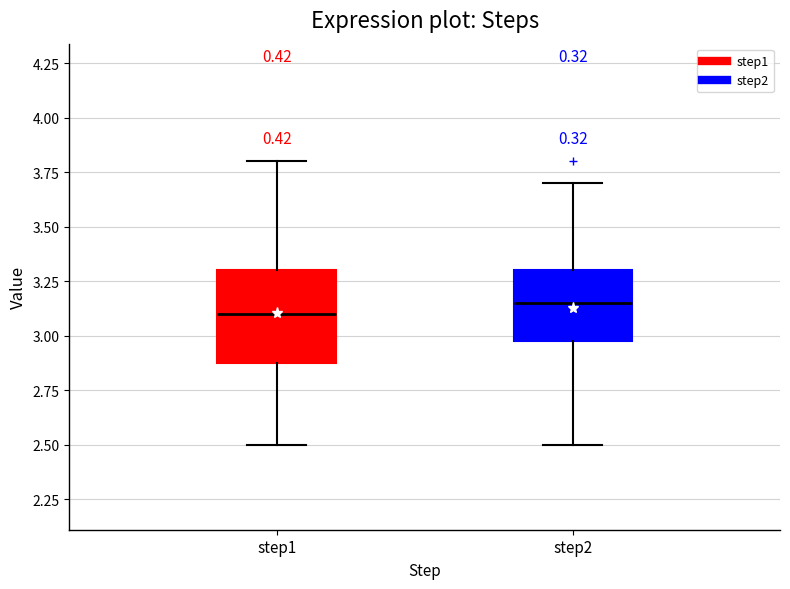

Reading left to right, transcribe this box plot: for each box, give where its median line is, the range the box spans, and where its two whiskers end, as read against the y-axis. The values are not printed on the chart, so give them approximately, as read against the axis.

step1: median 3.10, box 2.90 to 3.30, whiskers 2.50 to 3.80
step2: median 3.15, box 3.00 to 3.30, whiskers 2.50 to 3.70